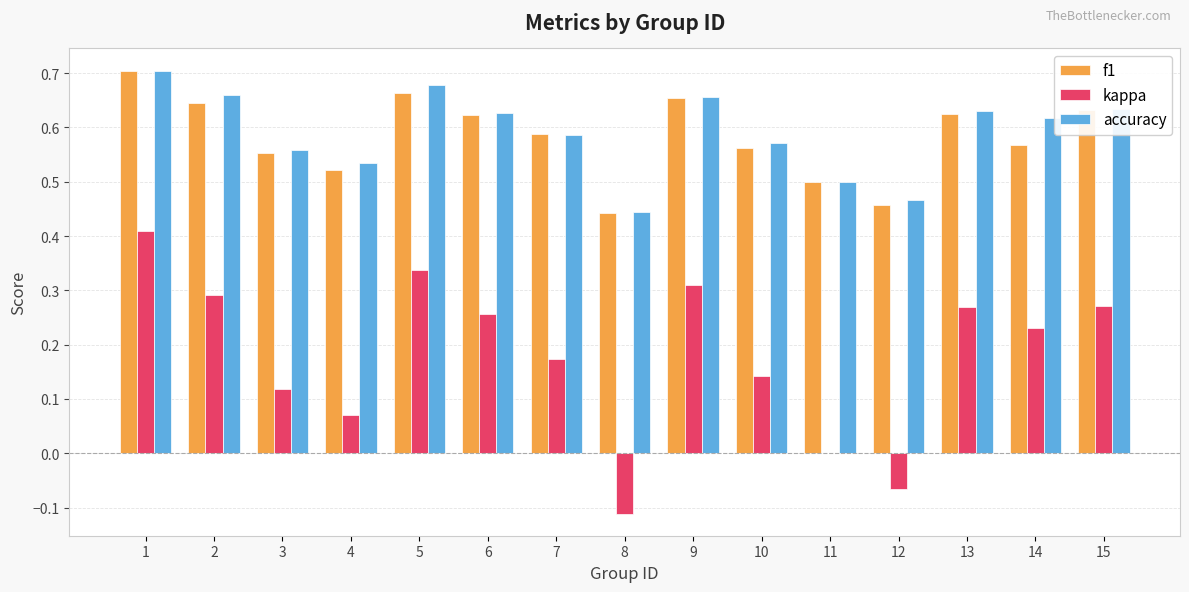

The value of f1 at 7 is 0.4. True or false?

False